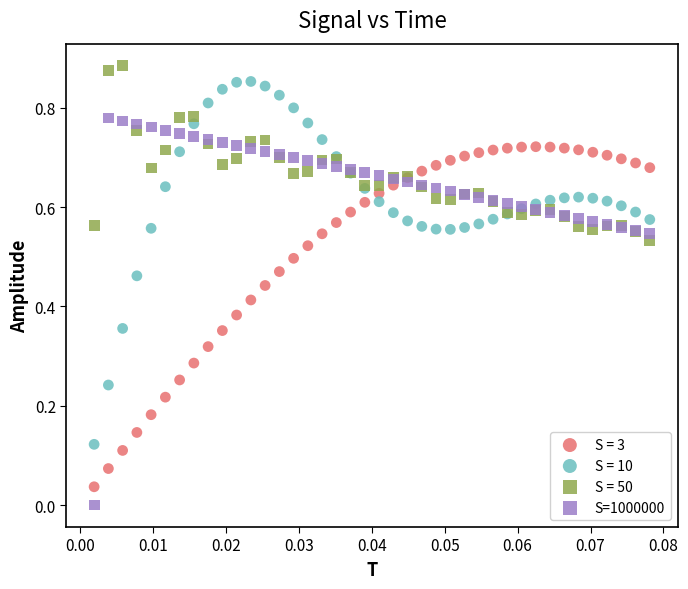

Which series has the largest Y range (max minus min)?

S=1000000